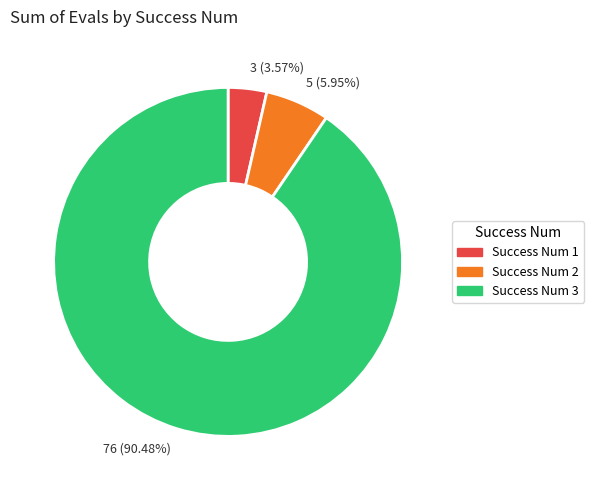

Which category has the biggest portion of the pie?

Success Num 3